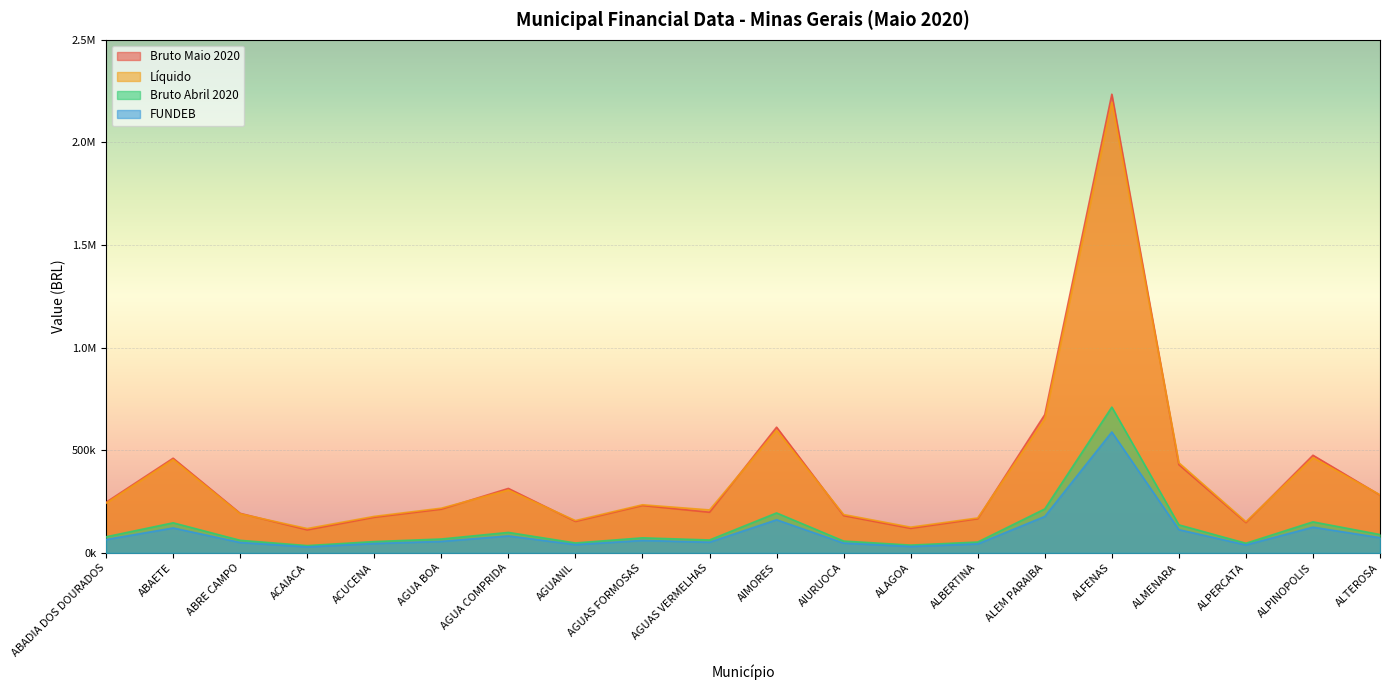

What is the value of the Bruto Abril 2020 point at the 5th from the left?

55232.8